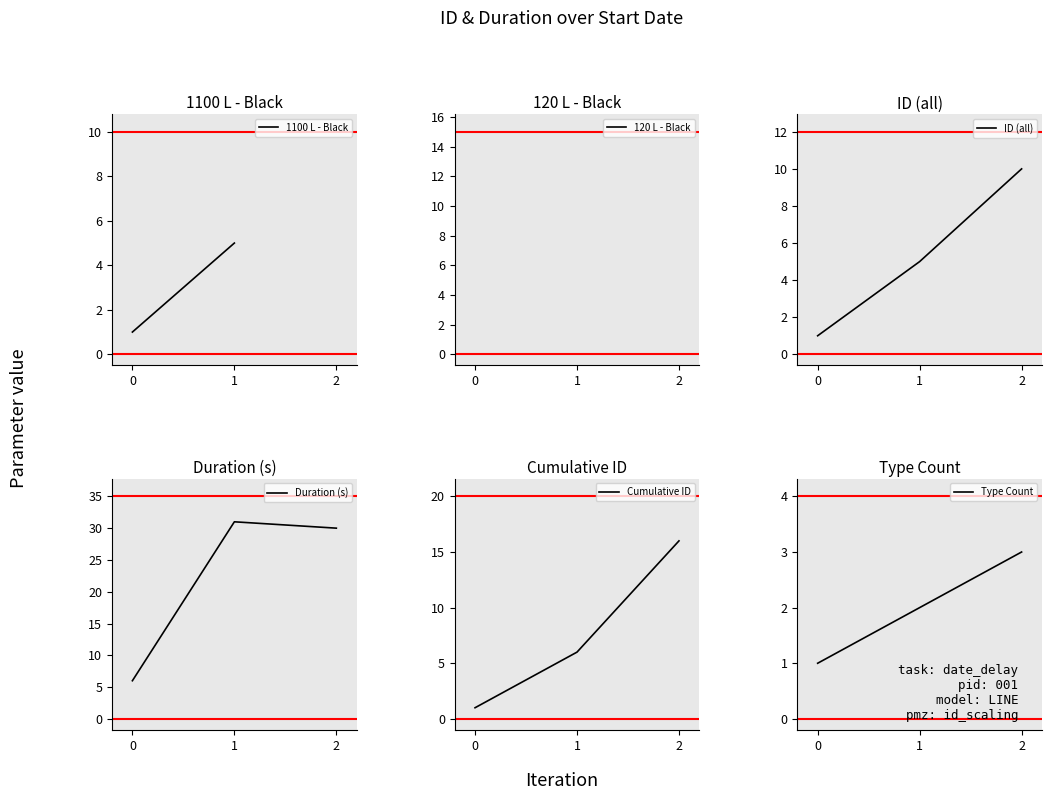

Count the number of data series in this chart.

1